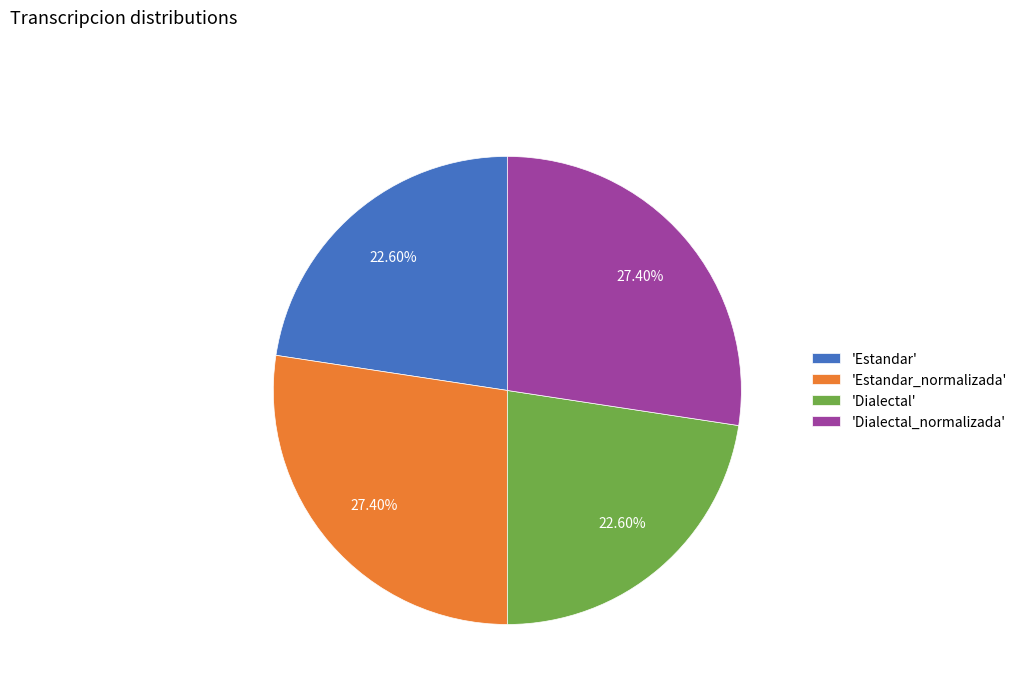

Is the sum of 'Estandar' and 'Dialectal' greater than half?

No